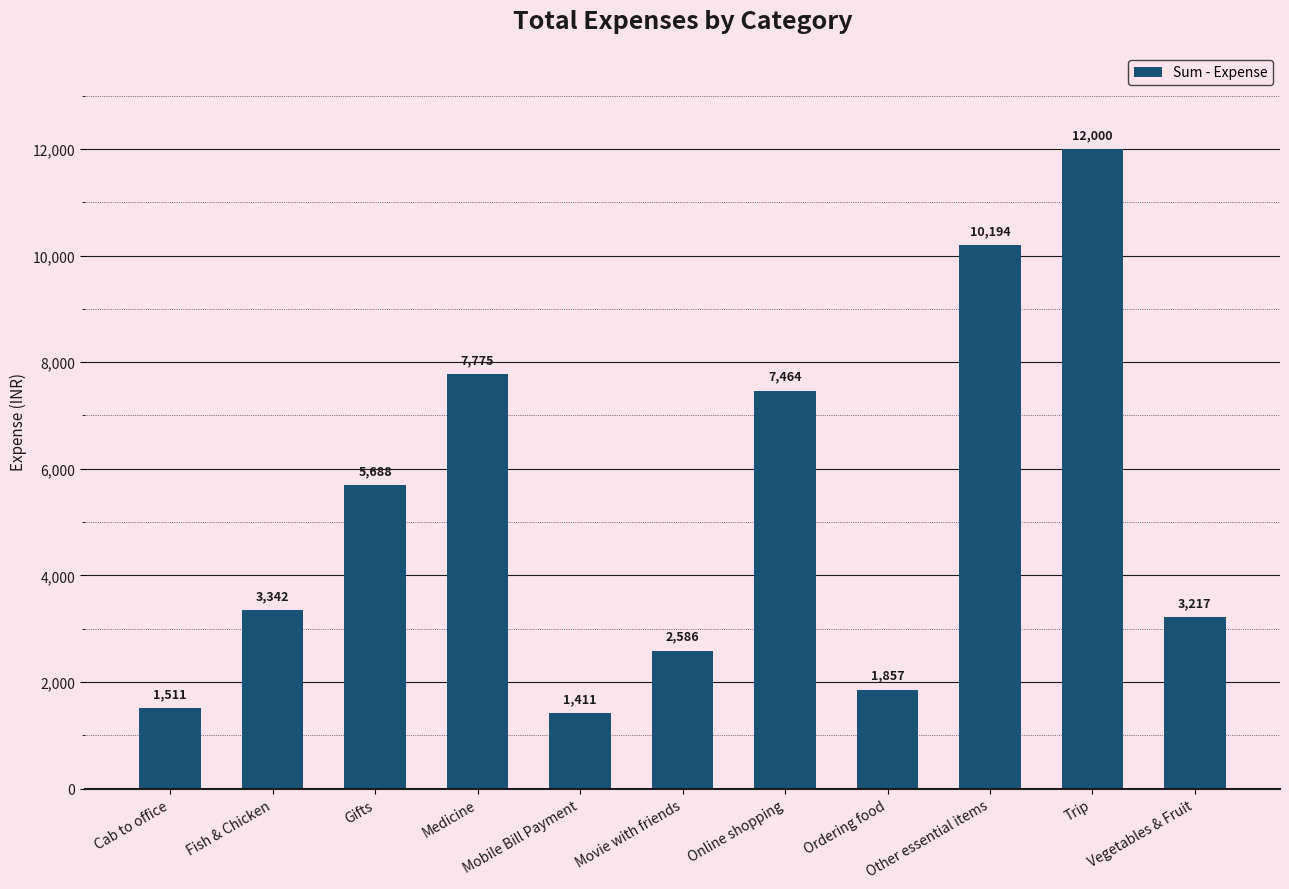

What is the greatest value displayed?

12000.0